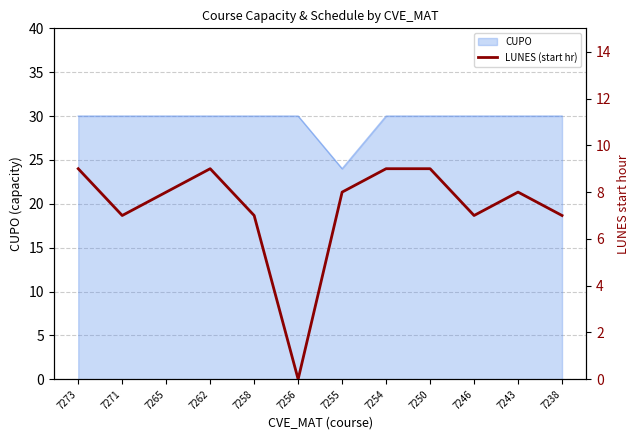

What is the ratio of the value at 7271 to the value at 7254?

0.8